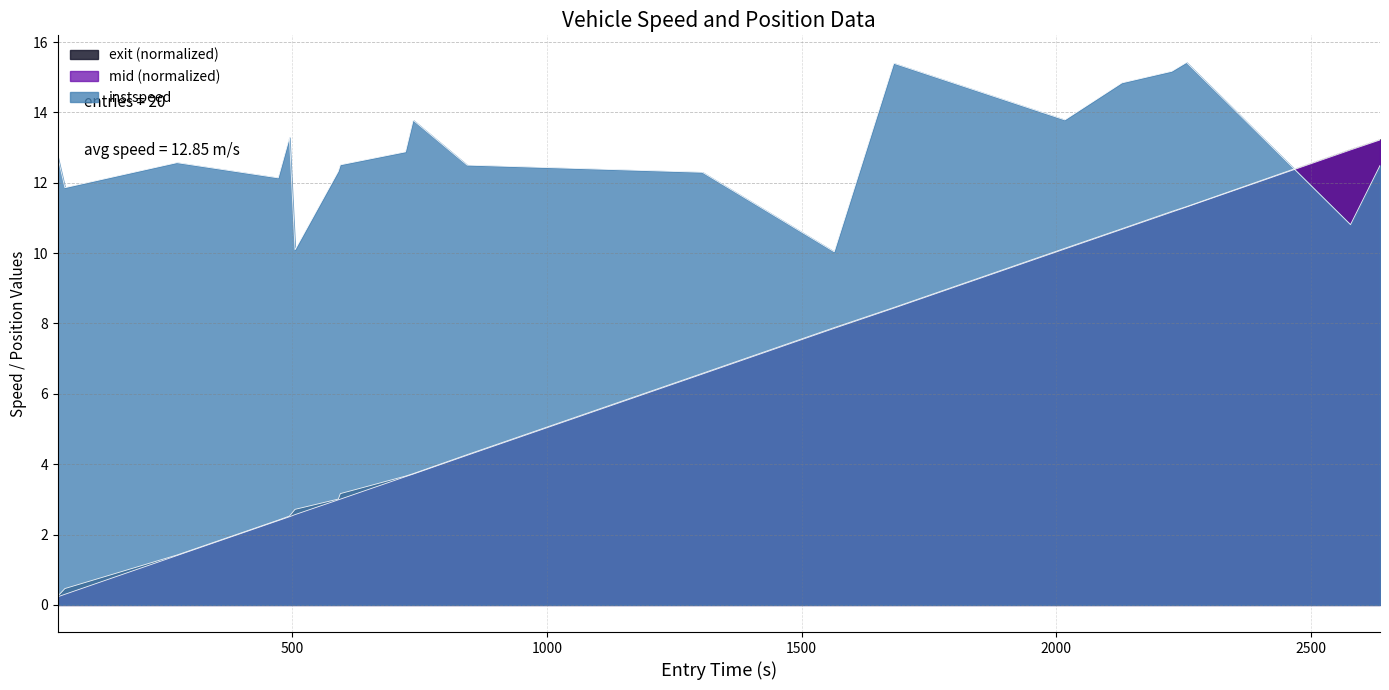

How many lines are shown in the chart?

3